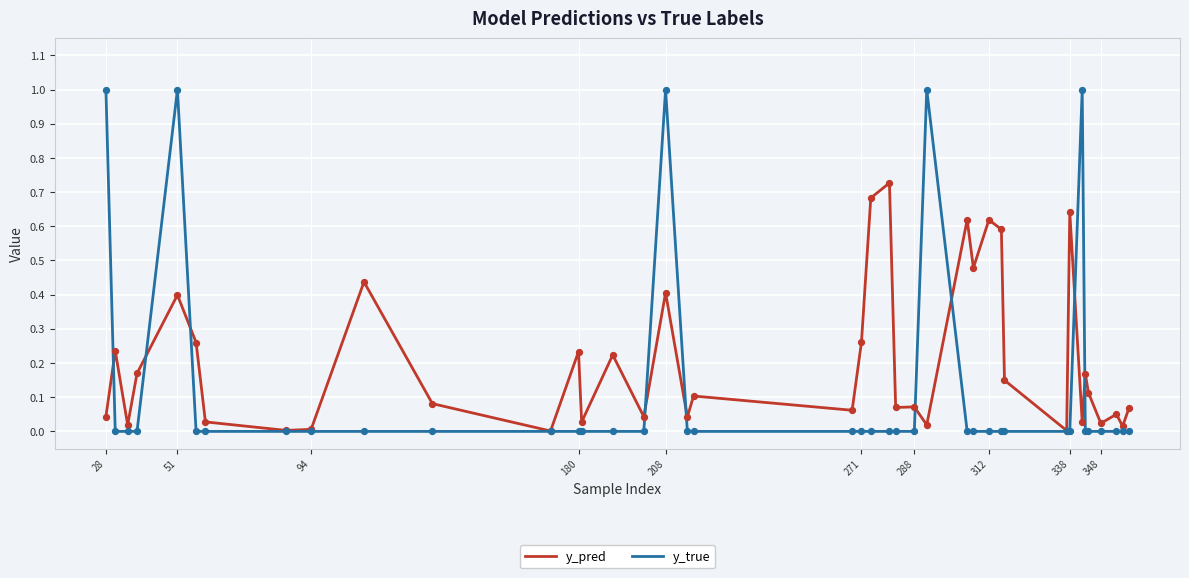

What are all the series names shown in the legend?

y_pred, y_true